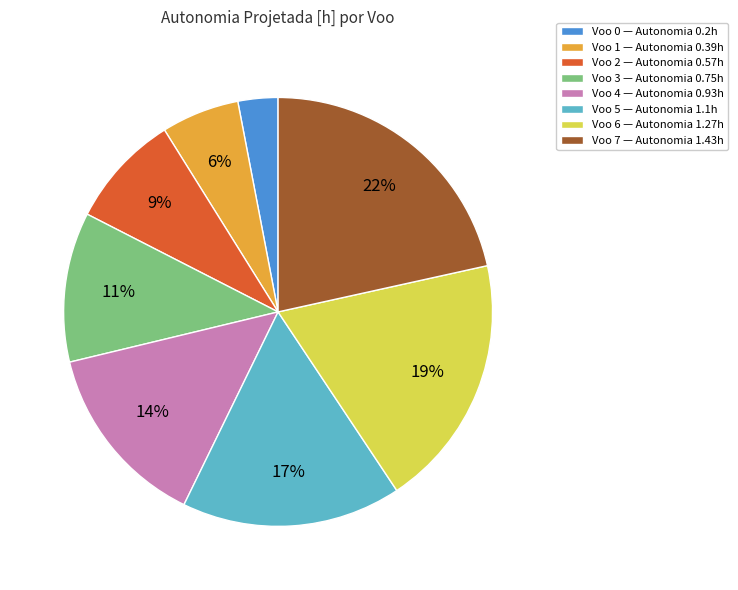

Does Voo 7 — Autonomia 1.43h represent more than half of the total?

No